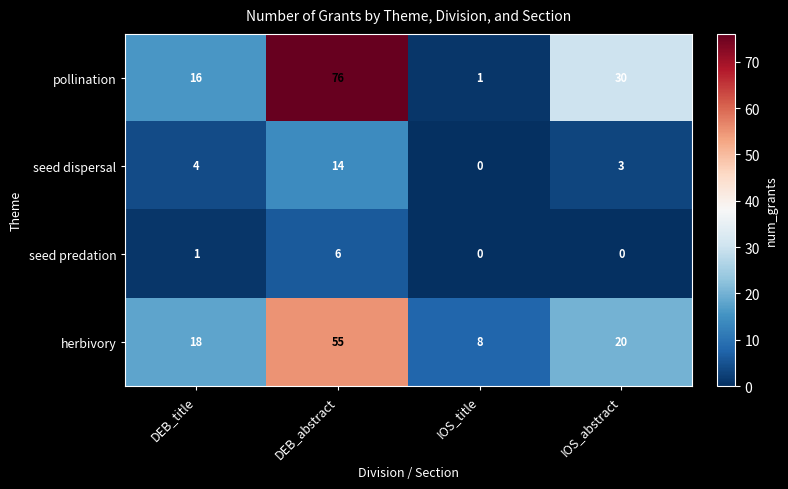

Where is herbivory nearest to the value 31?

IOS_abstract